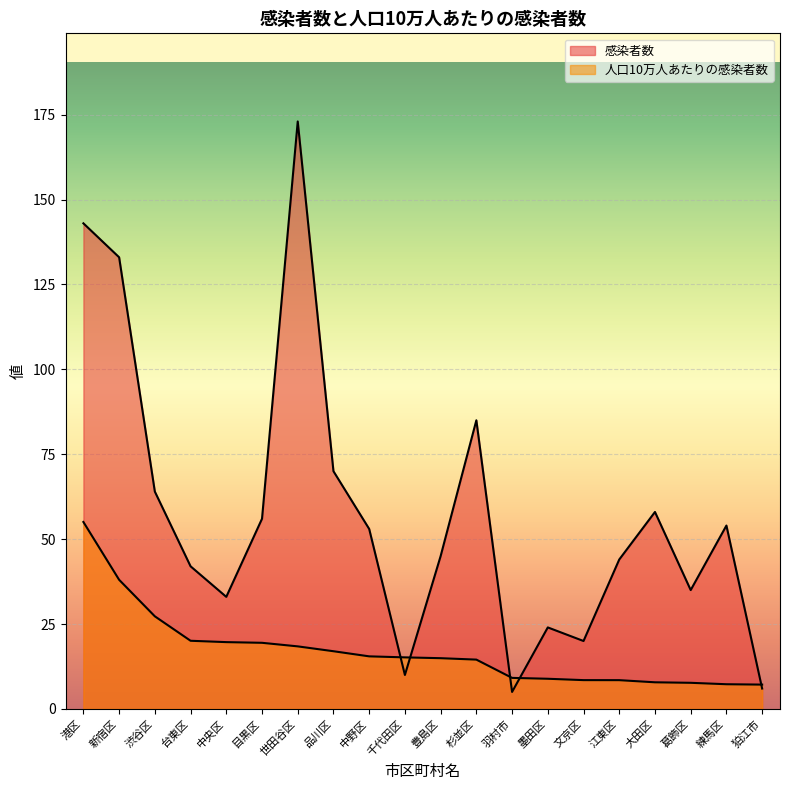

What is the label of the 4th point from the right?

大田区